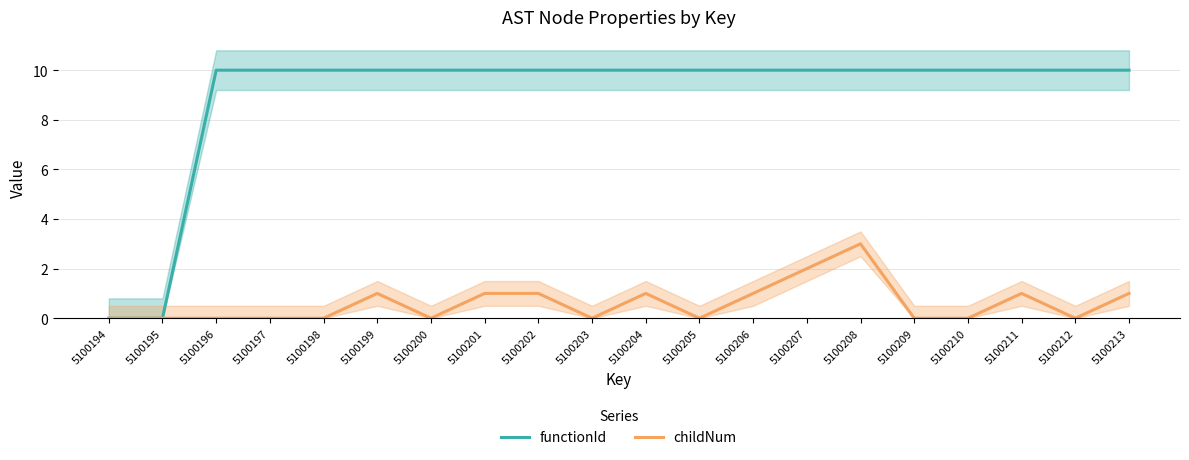

What is the highest value of the childNum series?

3